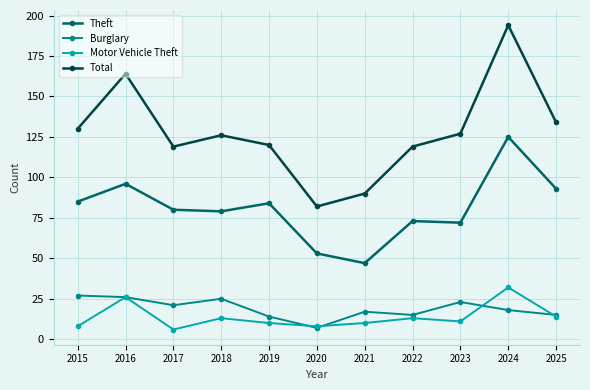

How many distinct data groups are displayed?

4